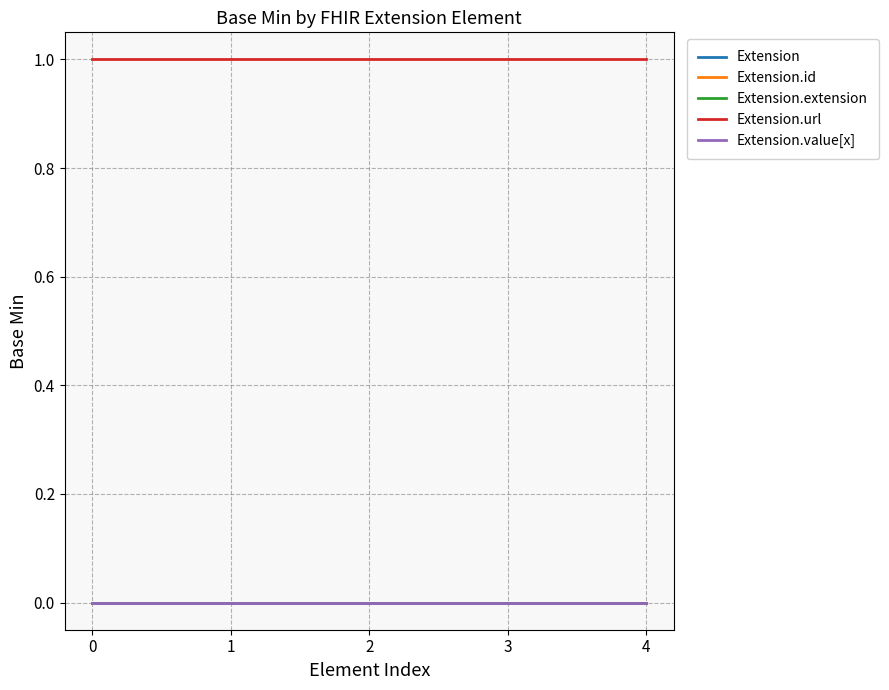

Is this an area chart (filled region under the line)?

No